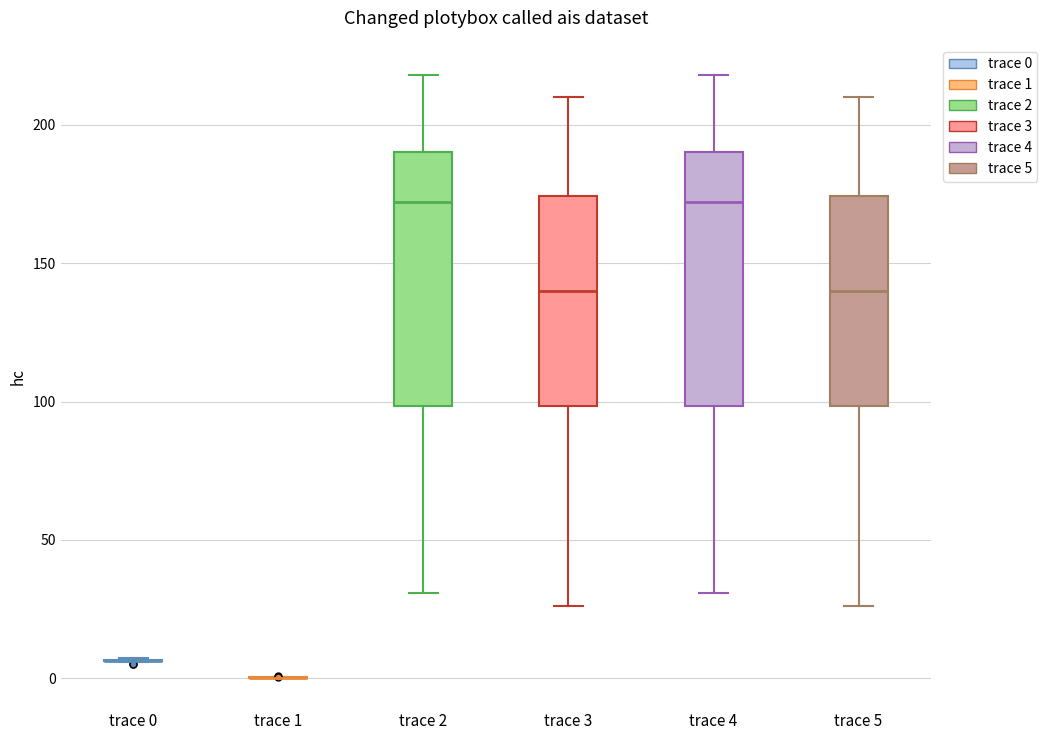

Reading left to right, transcribe this box plot: for each box, give where its median line is, the range the box spans, and where its two whiskers end, as read against the y-axis. The values are not printed on the chart, so give them approximately, as read against the axis.

trace 0: box collapsed to a line at 5, whiskers 5 to 5
trace 1: box collapsed to a line at 0, whiskers 0 to 0
trace 2: median 170, box 100 to 190, whiskers 30 to 220
trace 3: median 140, box 100 to 175, whiskers 25 to 210
trace 4: median 170, box 100 to 190, whiskers 30 to 220
trace 5: median 140, box 100 to 175, whiskers 25 to 210